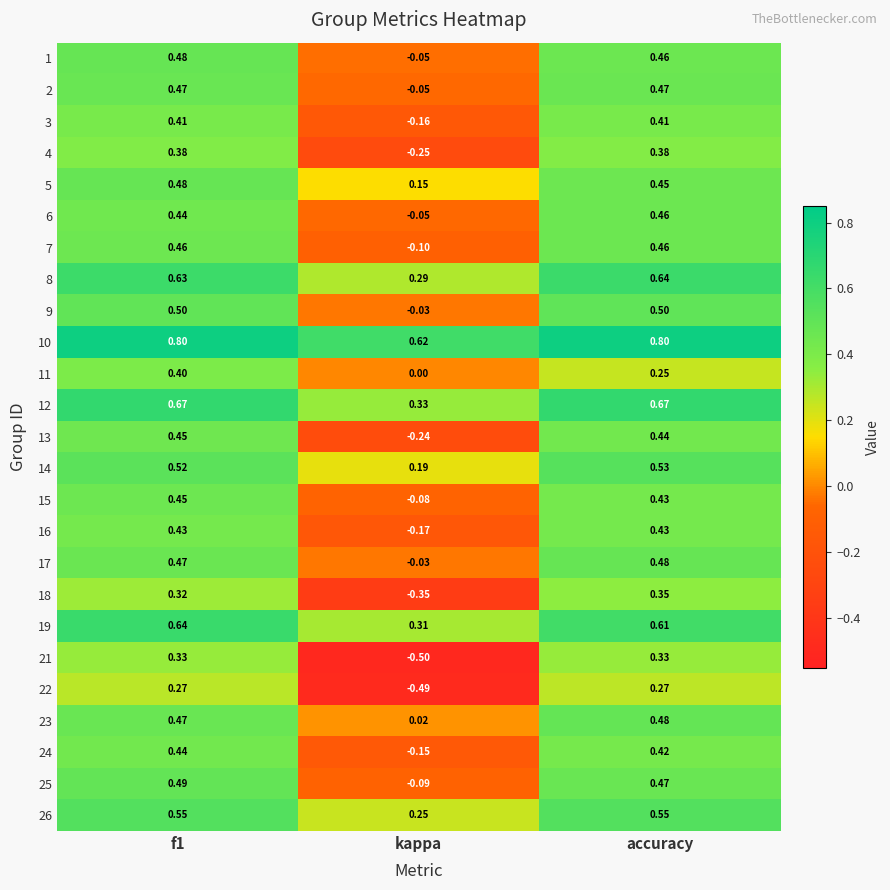

At which label is 17 closest to 0?

kappa